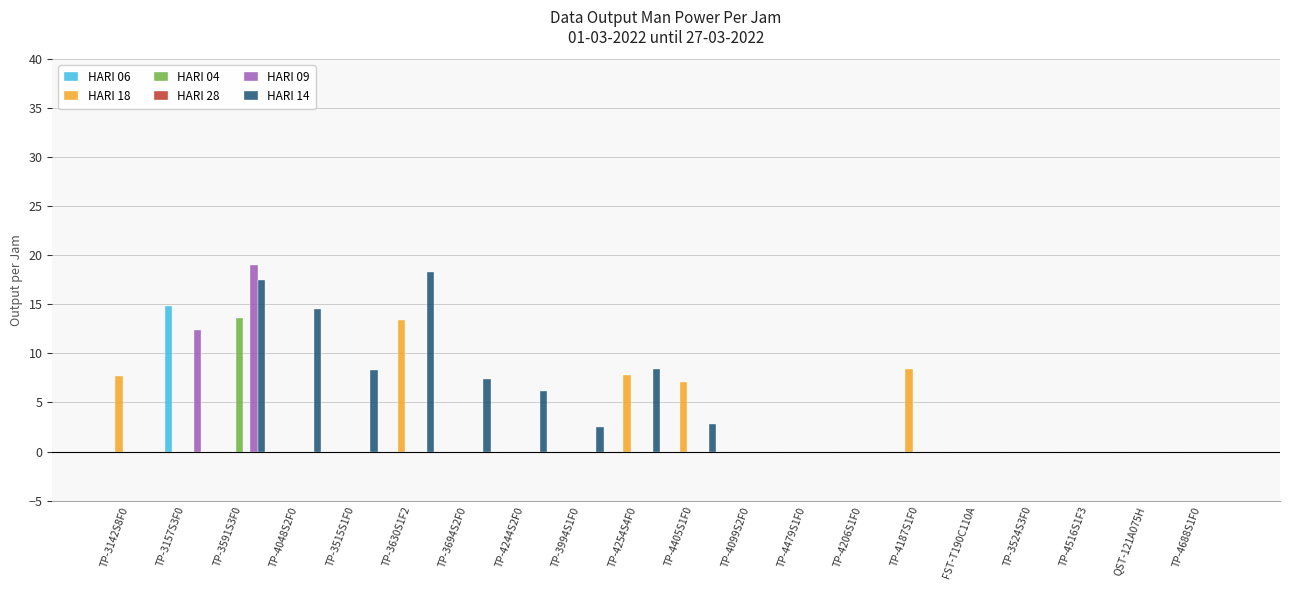

What is the maximum value shown in the chart?

19.0